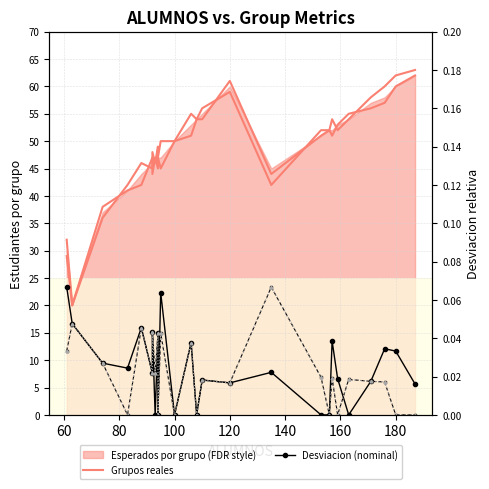

True or false: col_11 (desv. G11) and GRUPO 11 intersect in this chart.

False